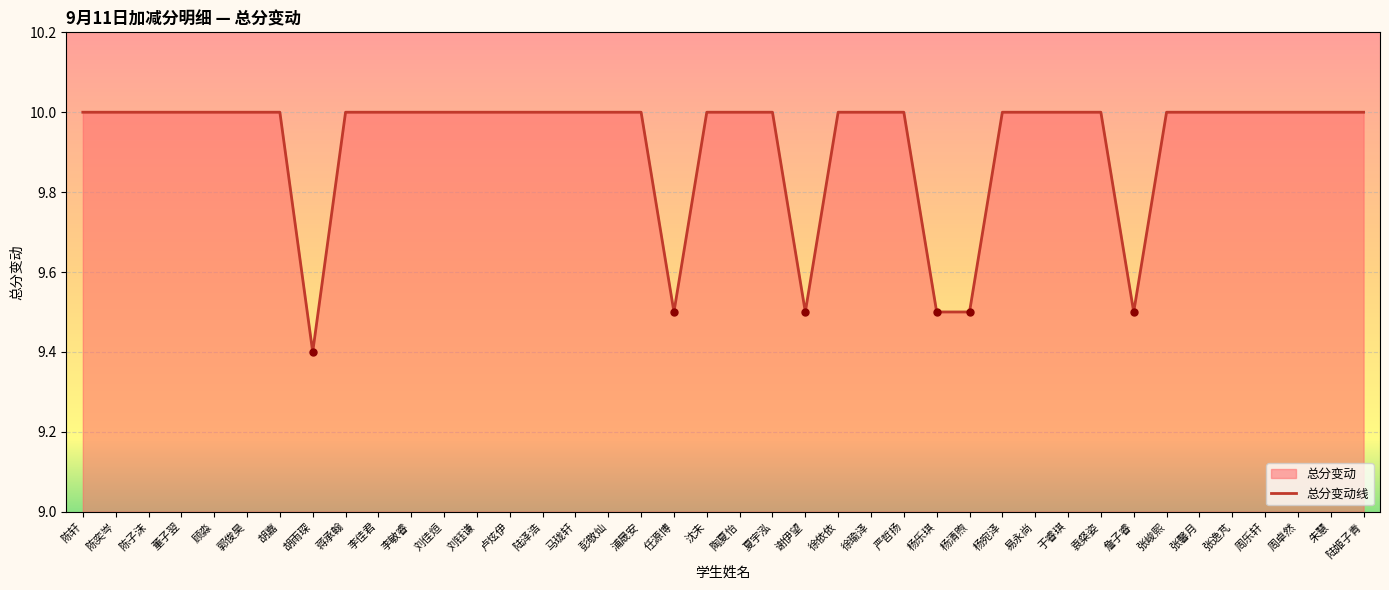

Rank the categories by value from lowest to highest.

胡雨琛, 任源博, 谢伊望, 杨乐琪, 杨清煦, 詹子睿, 陈轩, 陈奕岑, 陈子沫, 董子翌, 顾淼, 郭俊昊, 胡嘉, 蒋承翰, 李佳君, 李敏睿, 刘佳烜, 刘钰谦, 卢炫伊, 陆泽浩, 马珑轩, 彭敬灿, 浦晟安, 沈未, 陶夏怡, 夏宇泓, 徐依依, 徐瑜泽, 严哲扬, 杨宛泽, 易永尚, 于睿琪, 袁粲姿, 张峻熙, 张馨月, 张逸芃, 周乐轩, 周卓然, 朱慧, 陆姬子青